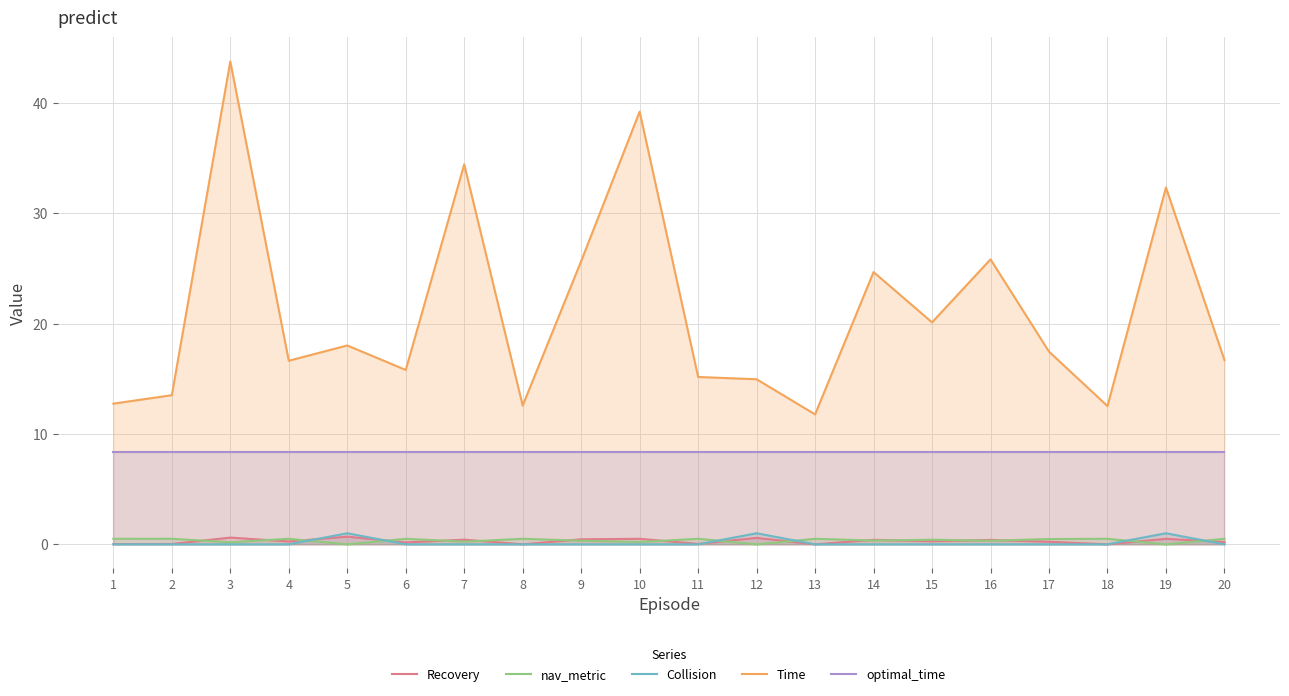

How many interior local valleys does the Time series have?

6